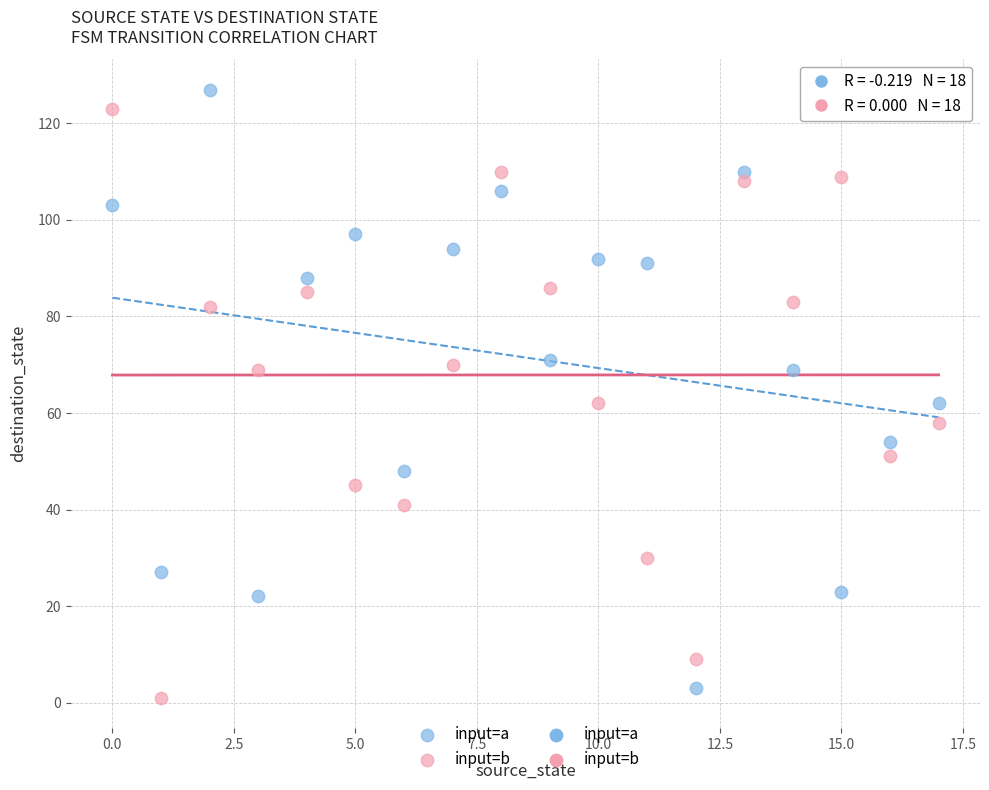

Which series reaches the maximum Y coordinate?

input=a